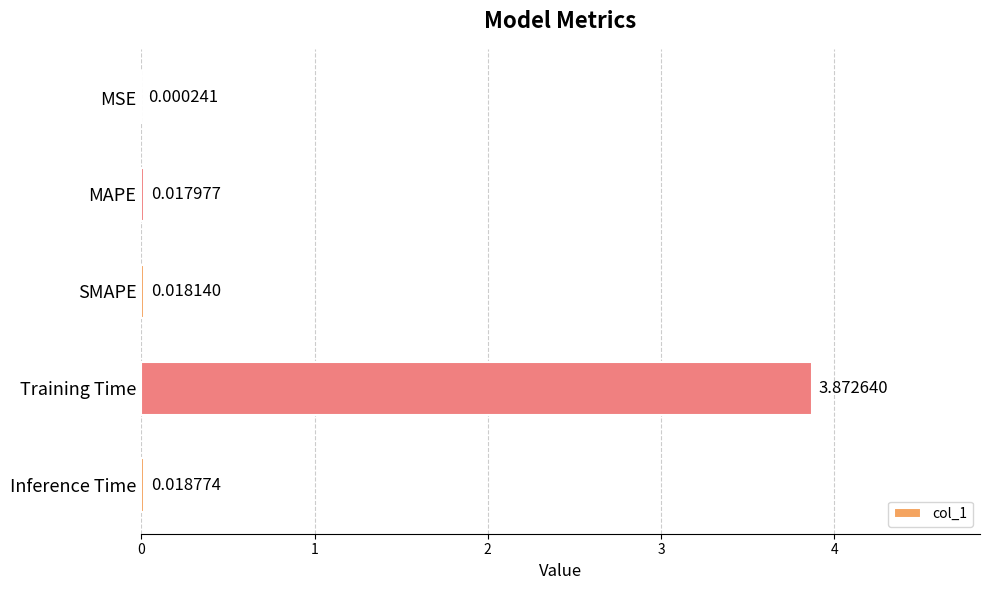

Which label corresponds to the largest value in the chart?

Training Time